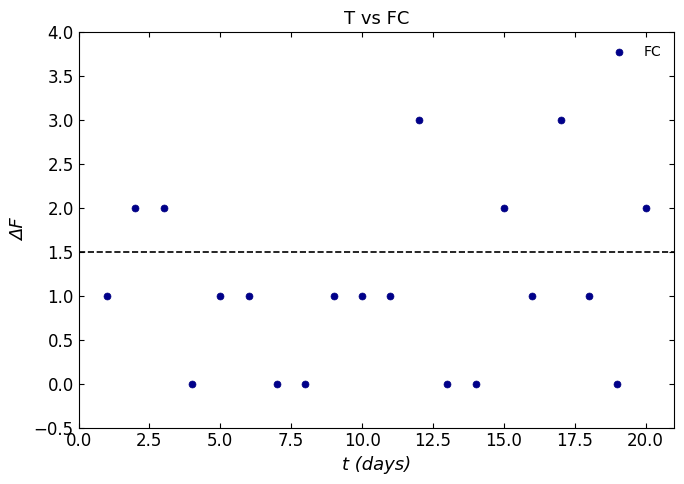

What is the range of X values (max minus min)?

19